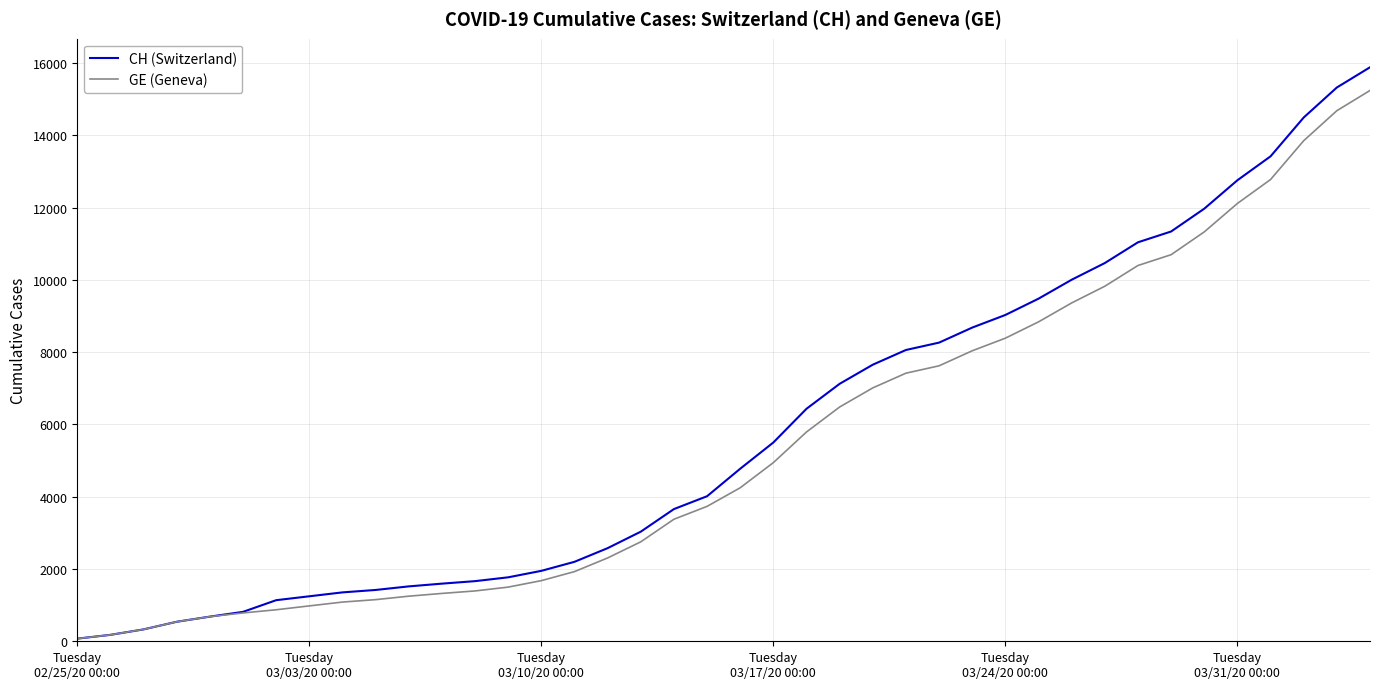

What is the maximum value shown in the chart?

15884